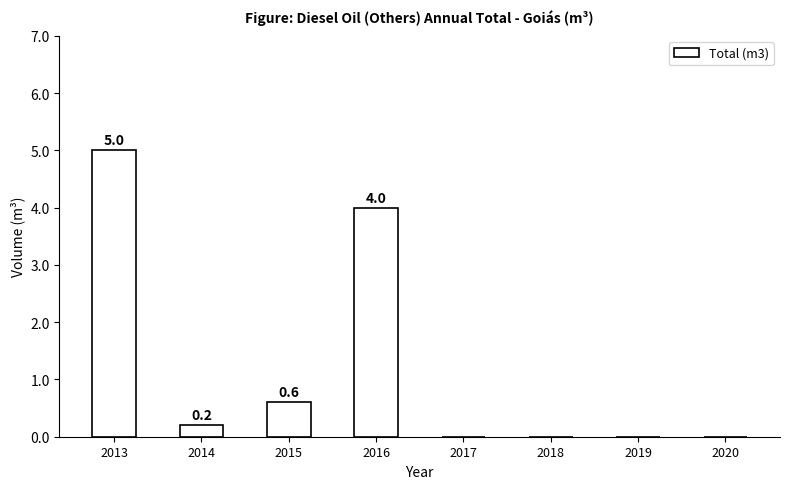

Which category has the highest value across all series?

2013